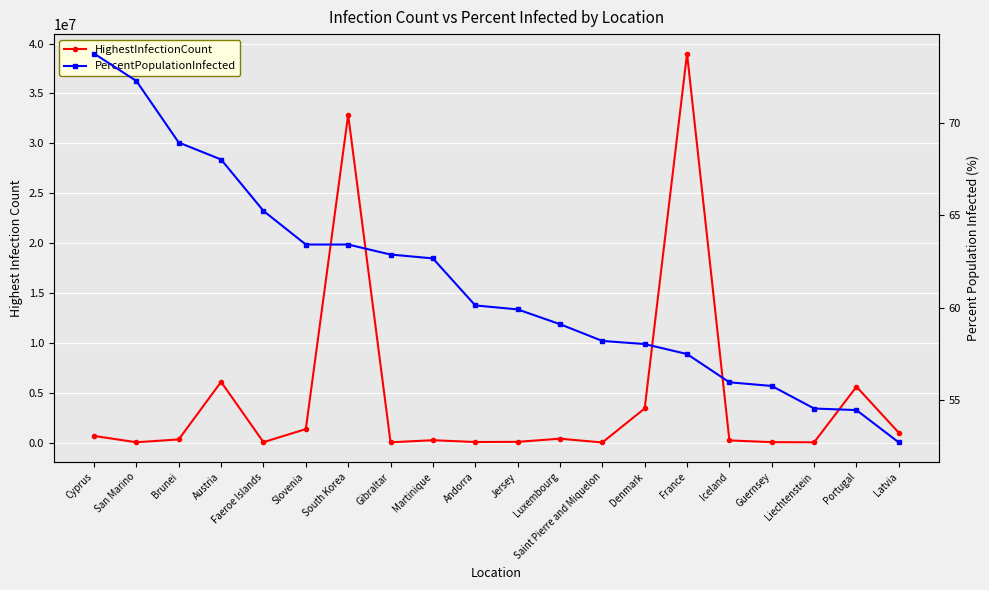

True or false: PercentPopulationInfected and HighestInfectionCount cross at least once.

False